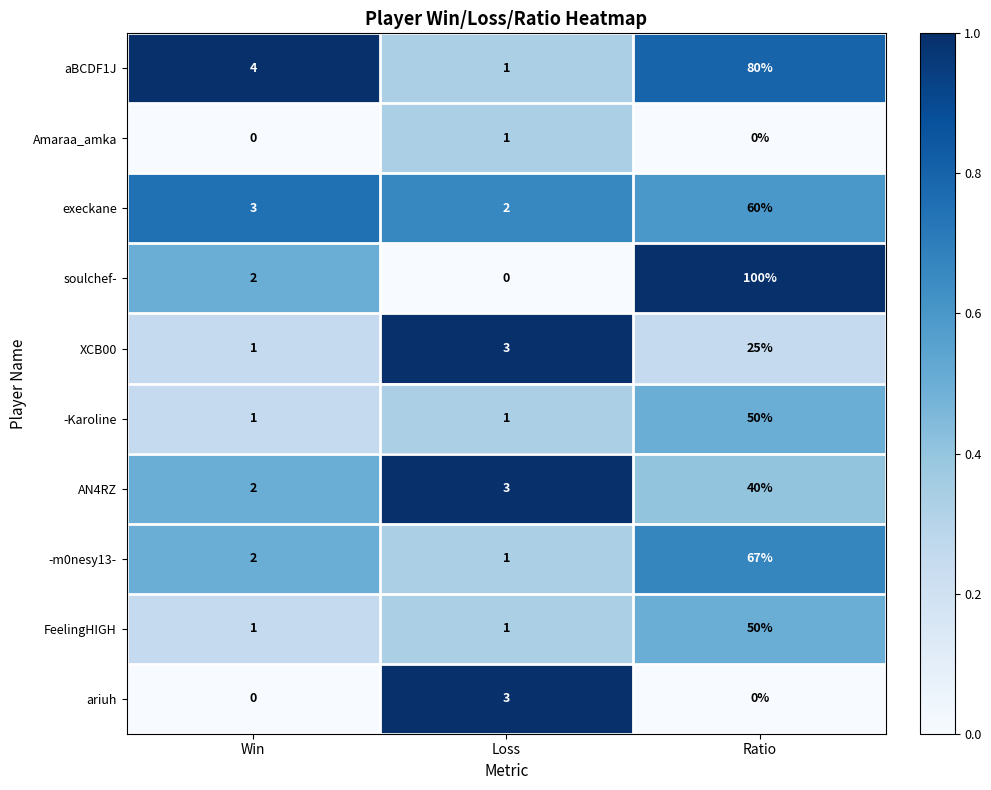

Which series has the largest total across all categories?

soulchef-